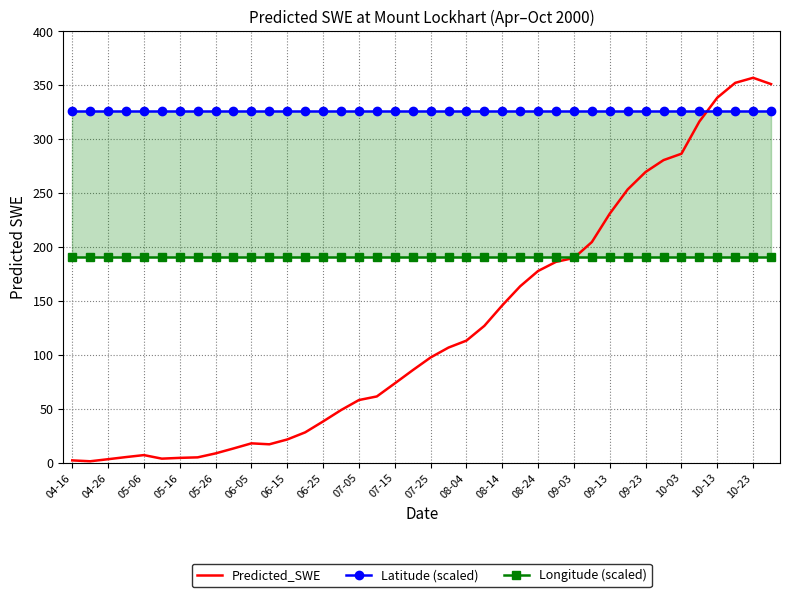

True or false: Predicted_SWE has more than 1 points higher than both neighbors.

True